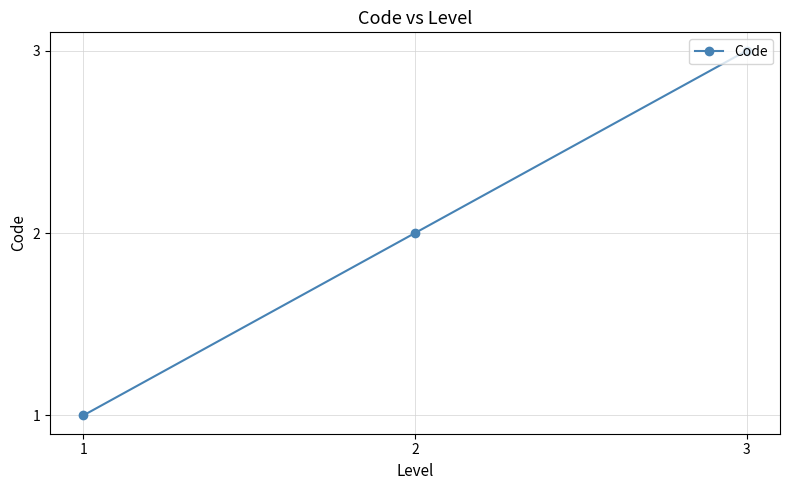

List the labels in order of value, largest first.

3, 2, 1